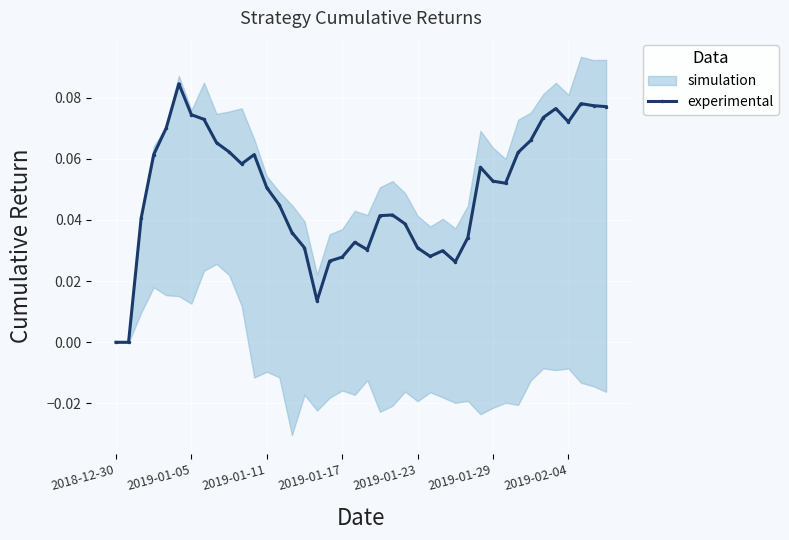

The value at 34 is 0.1. True or false?

False